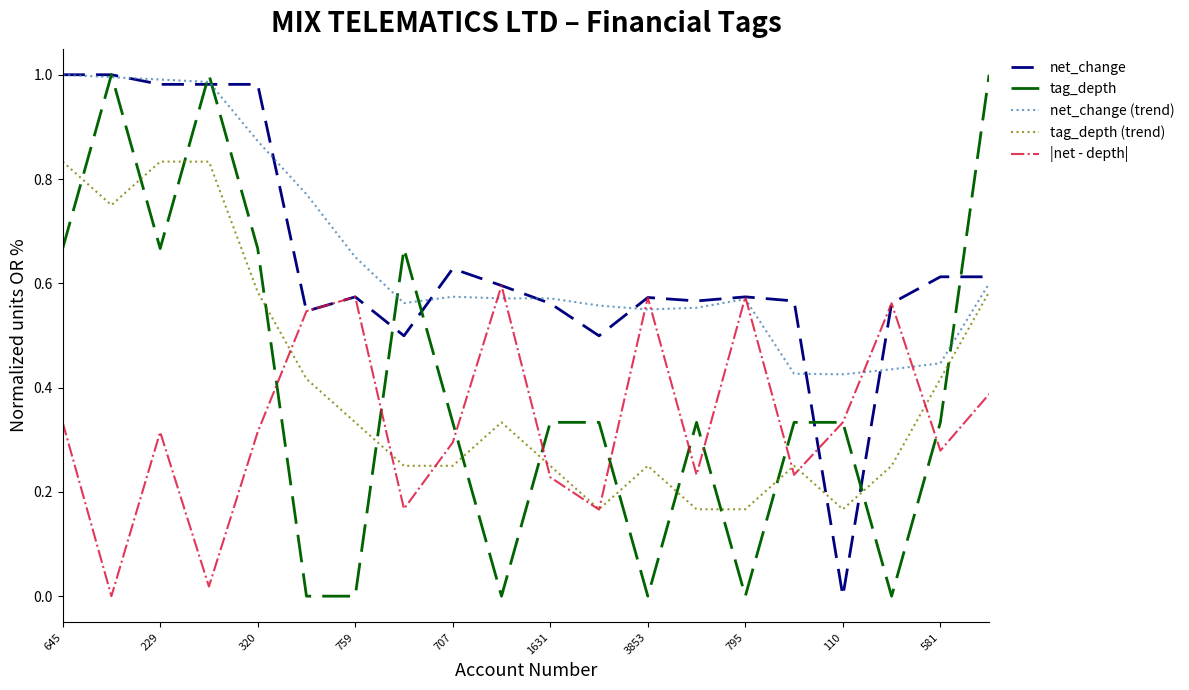

True or false: tag_depth has a value of 0.6 at 110.

False